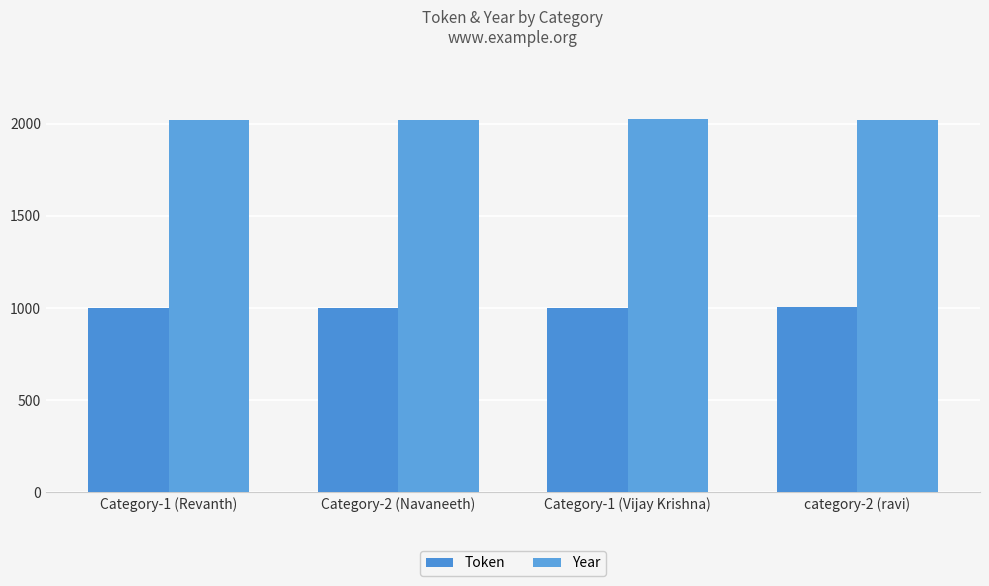

Rank the categories by Token value from highest to lowest.

category-2 (ravi), Category-1 (Vijay Krishna), Category-2 (Navaneeth), Category-1 (Revanth)